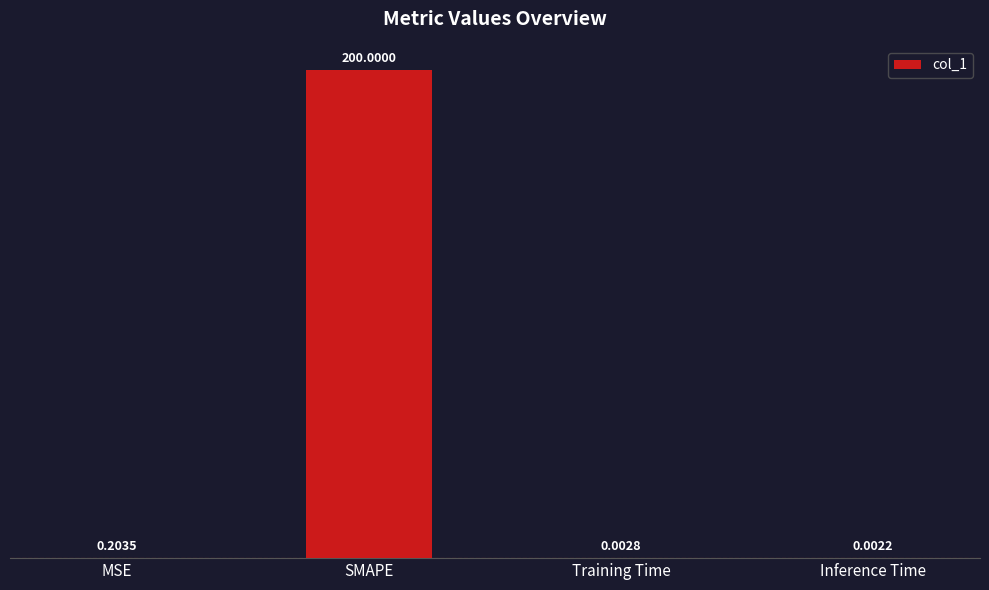

Between SMAPE and Training Time, which is larger?

SMAPE